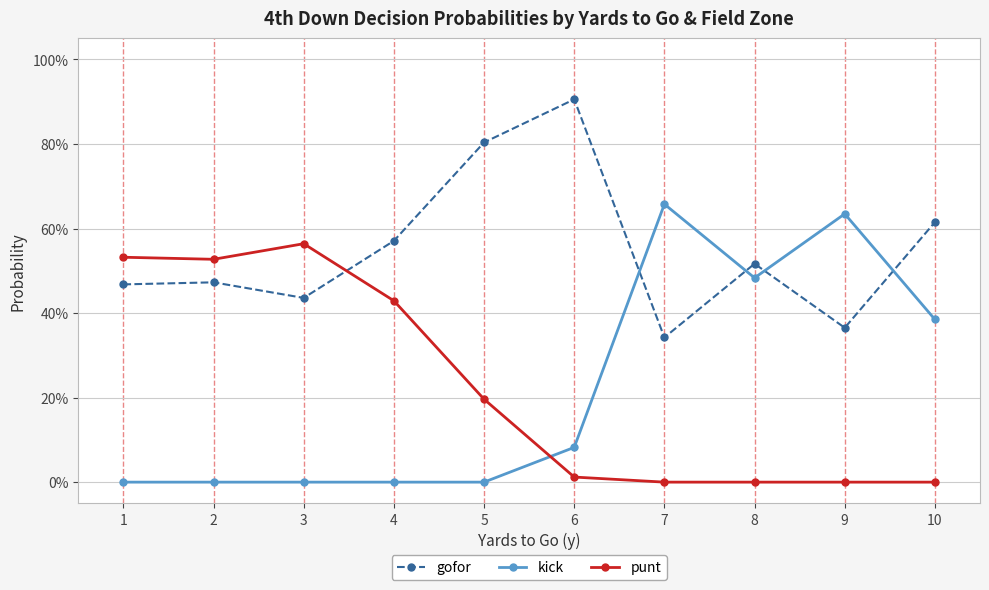

Is this an area chart (filled region under the line)?

No